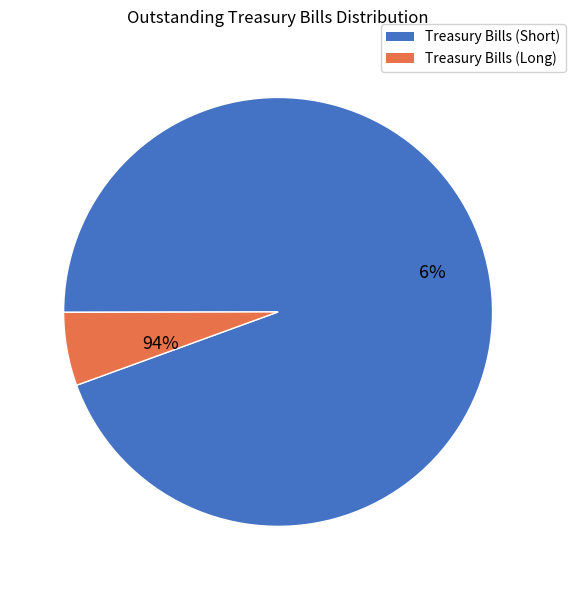

Combined, what portion of the pie is Treasury Notes and Treasury Bills?

100.0%